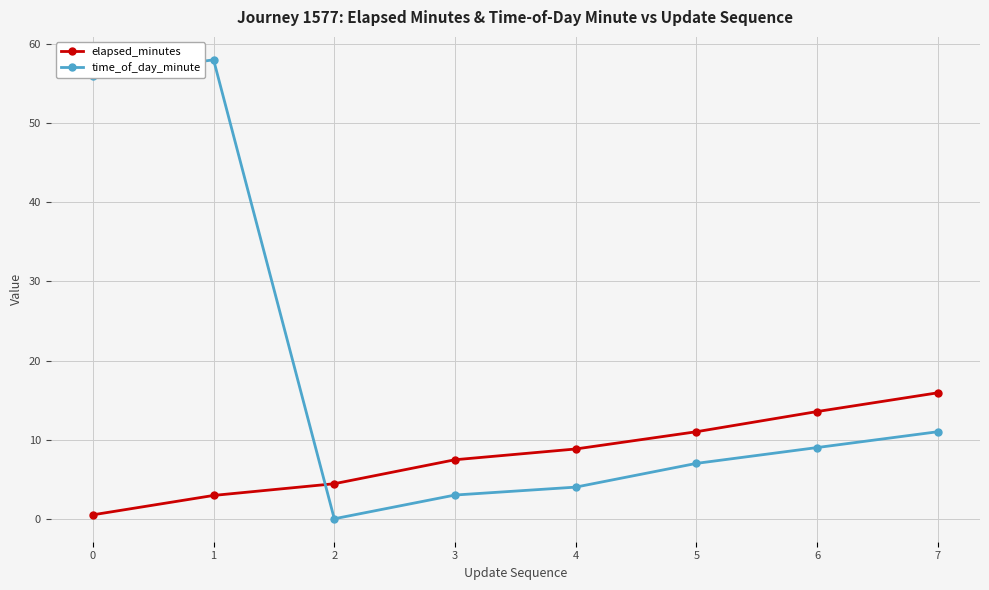

How many times do time_of_day_minute and elapsed_minutes cross each other?

1